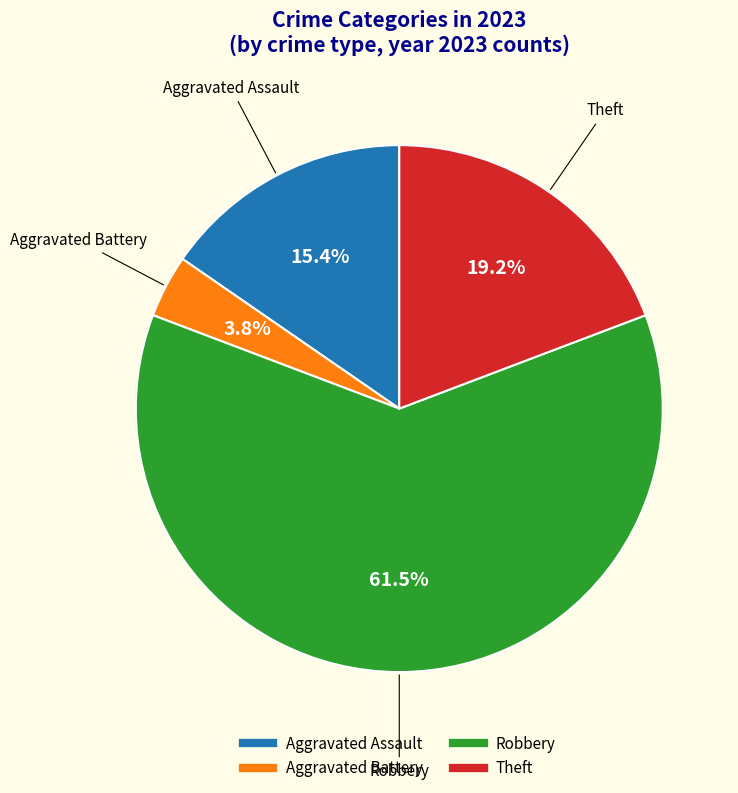

Do Theft and Aggravated Battery together represent more than half of the pie?

No